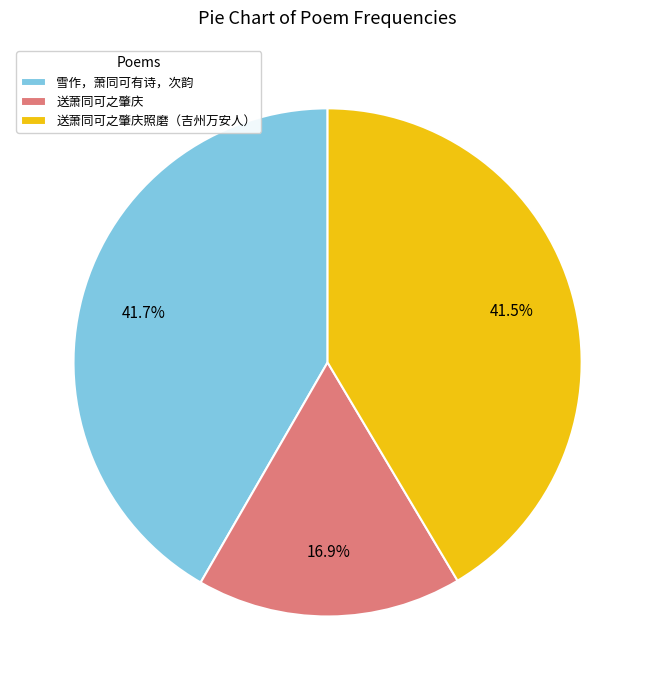

Does 送萧同可之肇庆 represent more than half of the total?

No